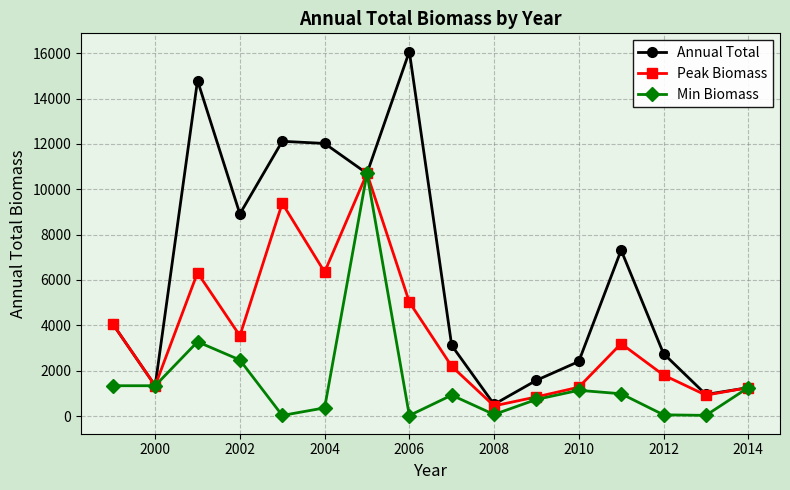

Rank the series by their average value, from highest to lowest.

Annual Total, Peak Biomass, Min Biomass